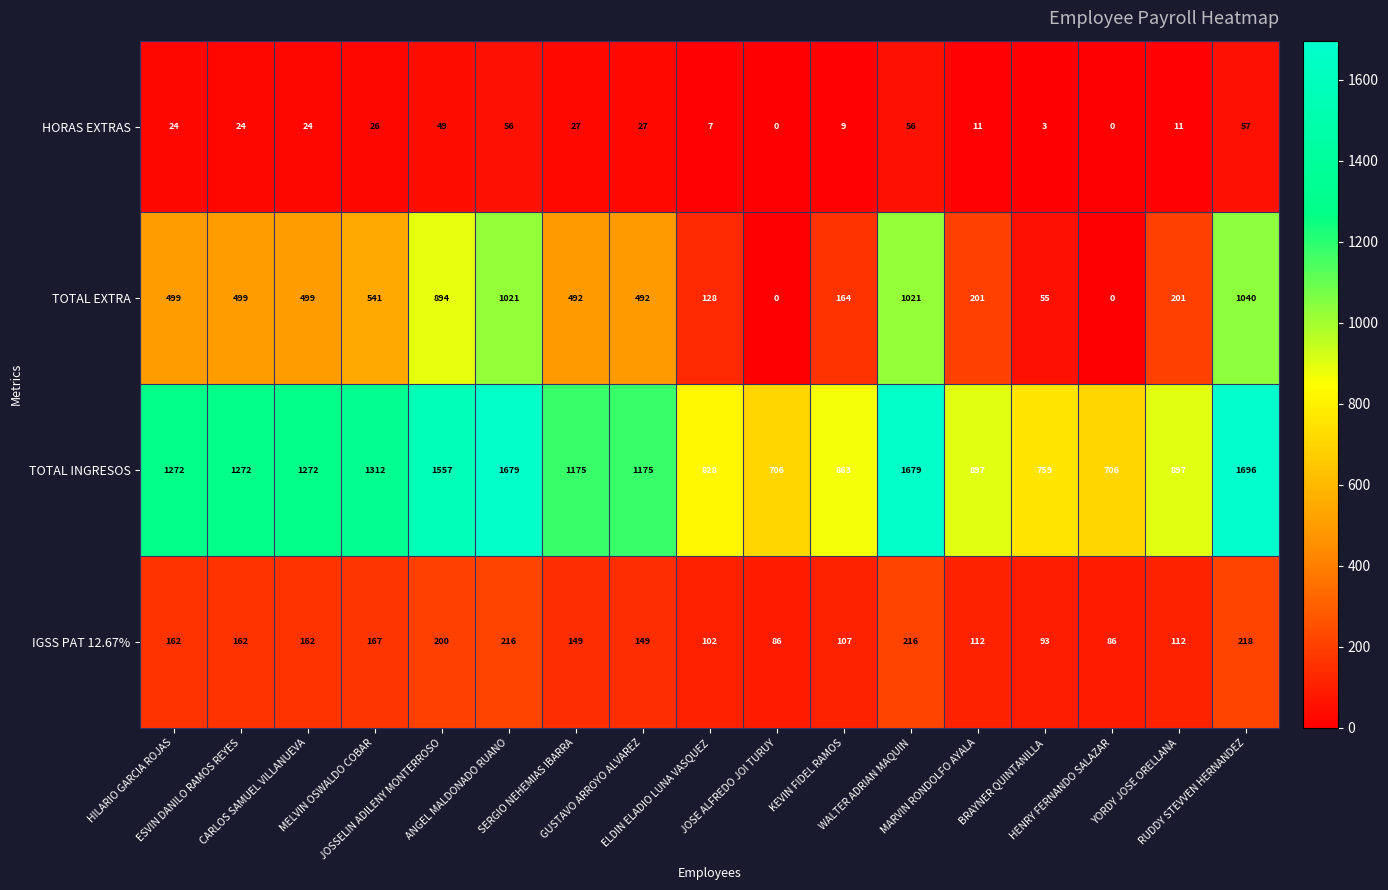

Which series has the largest range (max minus min)?

TOTAL EXTRA